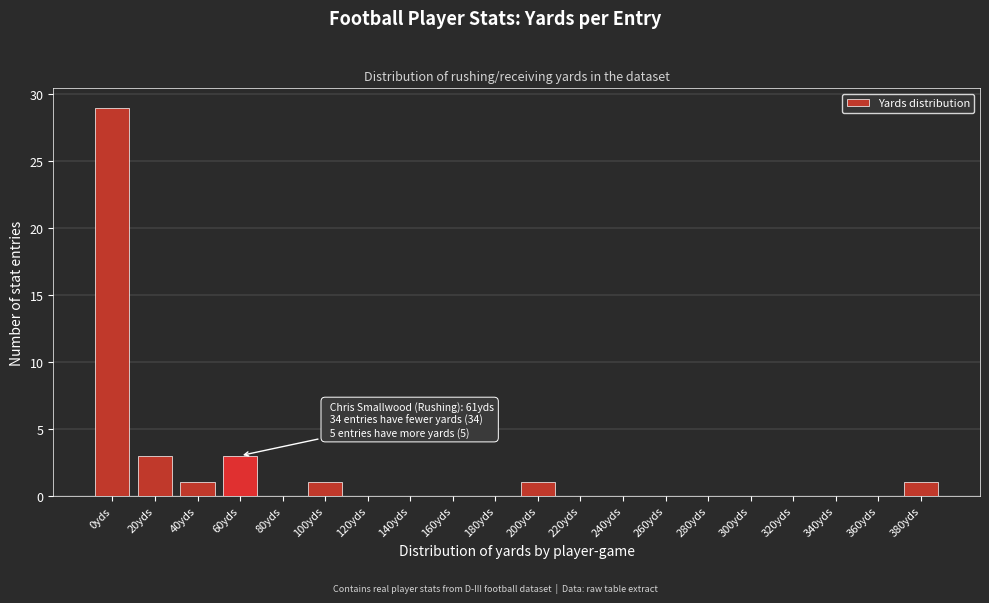

Reading left to right, extract all data points from this chart.

0yds=29	20yds=3	40yds=1	60yds=3	80yds=0	100yds=1	120yds=0	140yds=0	160yds=0	180yds=0	200yds=1	220yds=0	240yds=0	260yds=0	280yds=0	300yds=0	320yds=0	340yds=0	360yds=0	380yds=1